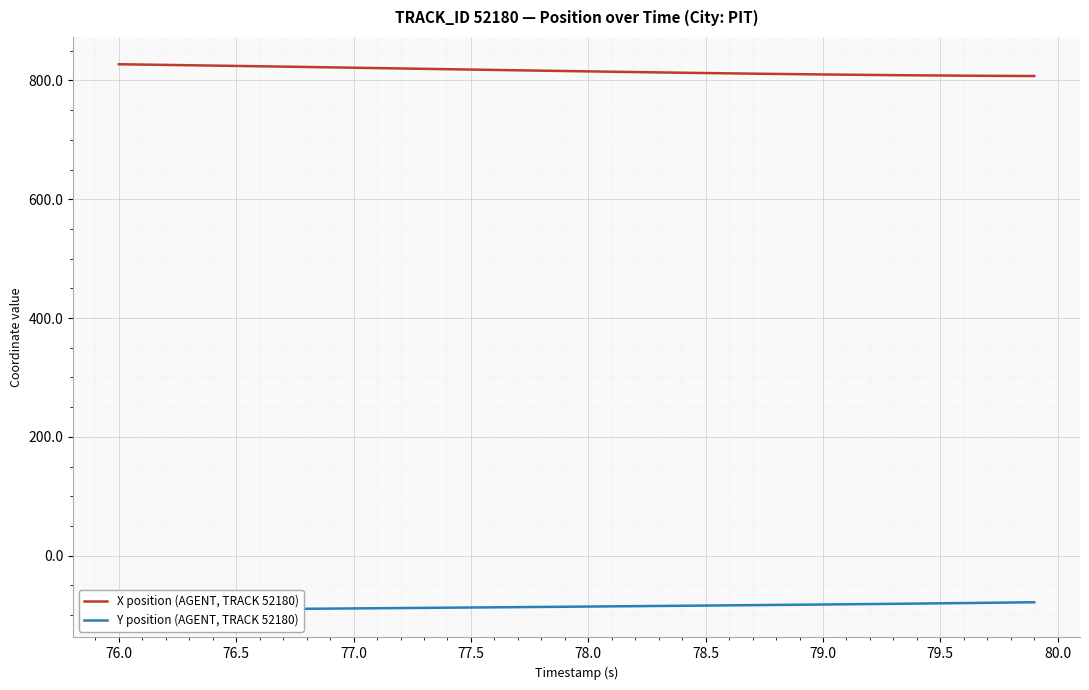

True or false: X position (AGENT, TRACK 52180) and Y position (AGENT, TRACK 52180) cross at least once.

False